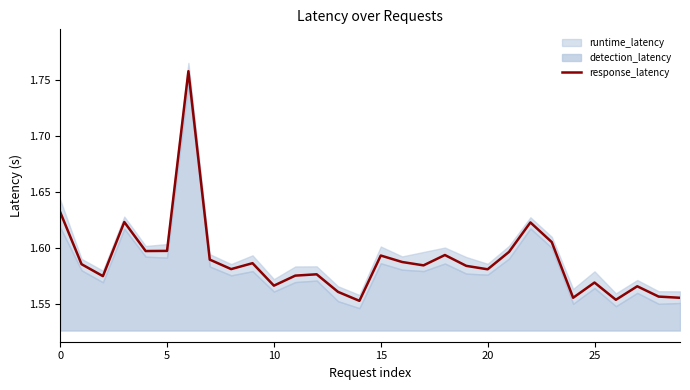

Reading left to right, what are all the values shown in this chart?

1.6	1.6	1.6	1.6	1.6	1.6	1.8	1.6	1.6	1.6	1.6	1.6	1.6	1.6	1.6	1.6	1.6	1.6	1.6	1.6	1.6	1.6	1.6	1.6	1.6	1.6	1.6	1.6	1.6	1.6